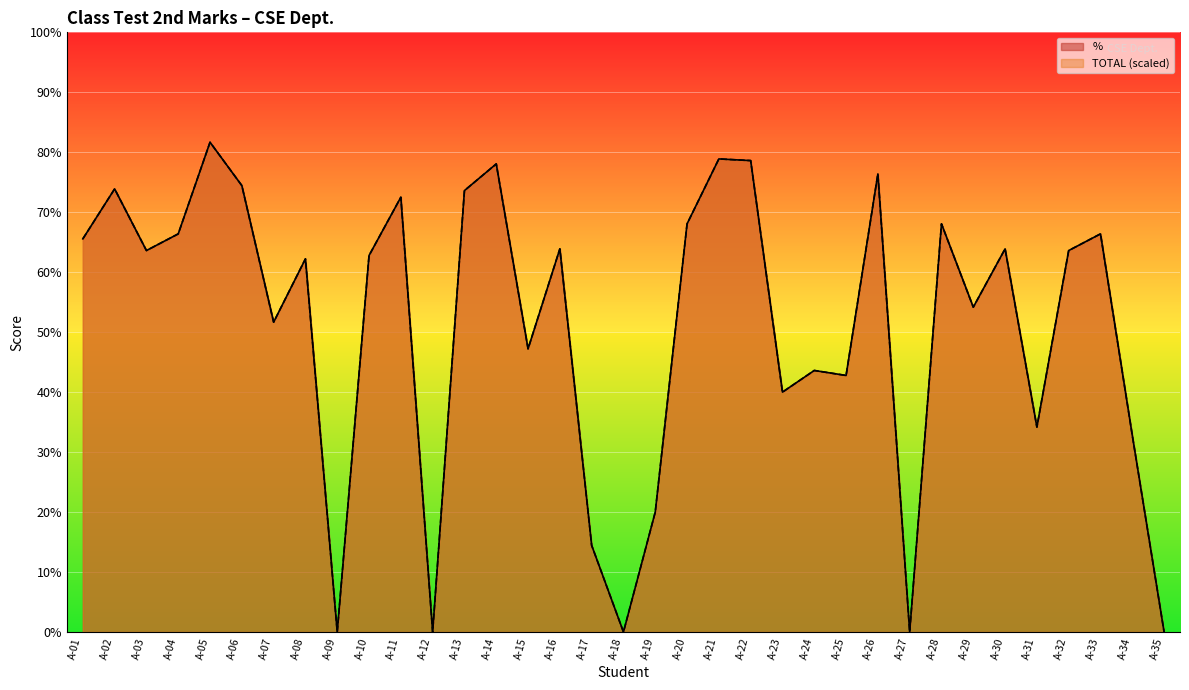

Which has a higher value, A-20 or A-26?

A-26